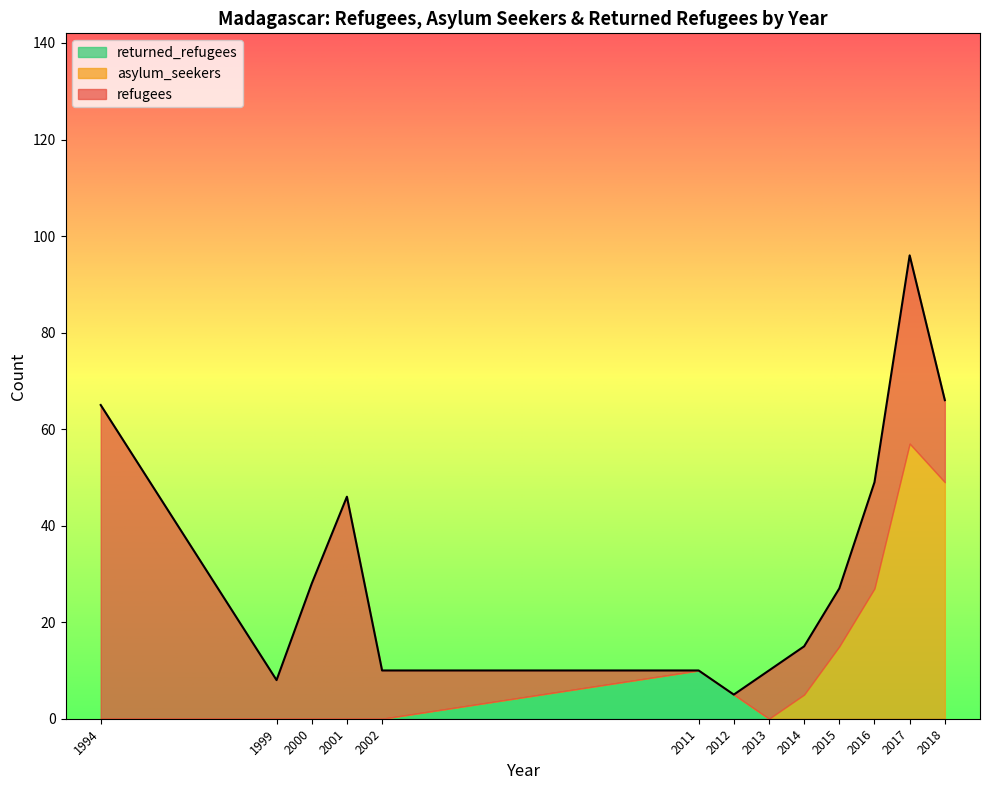

At which category is the sum across all series the highest?

2017